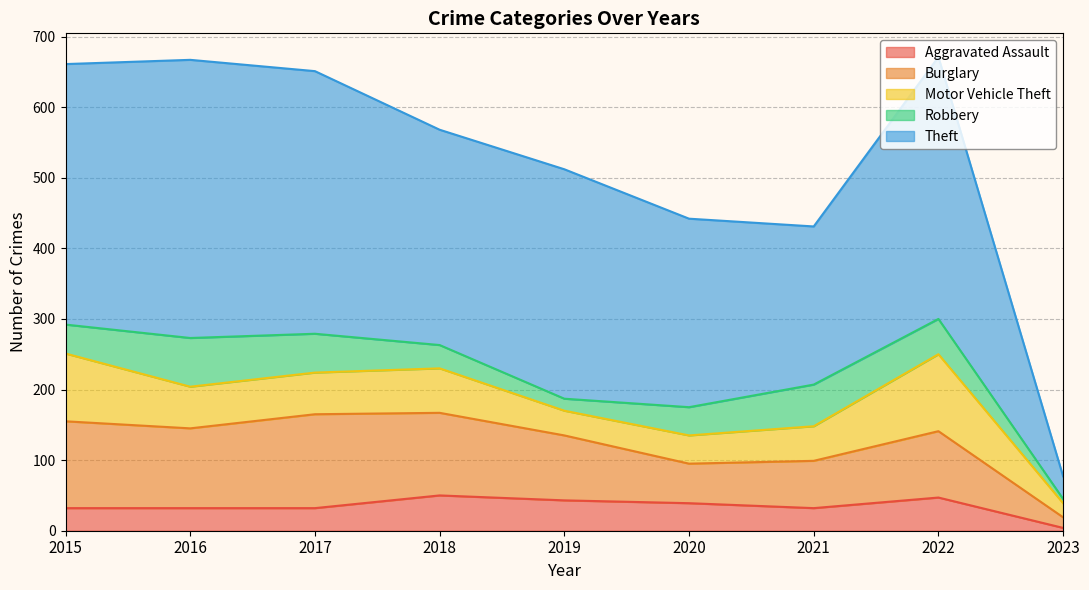

What is the difference between the maximum and minimum values in the Aggravated Assault series?

46